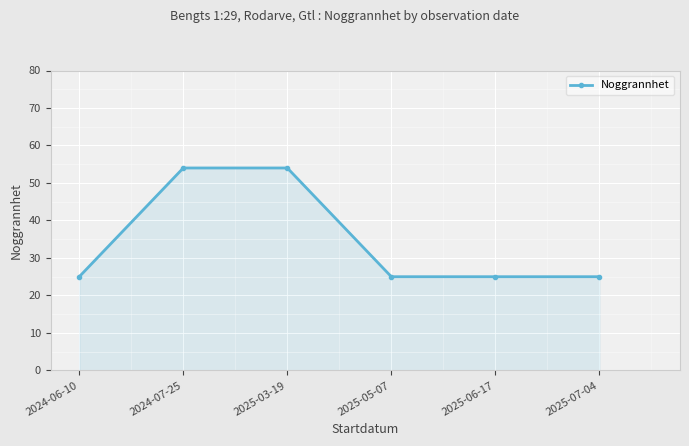

What is the ratio of the value at 2025-06-17 to the value at 2025-05-07?

1.0